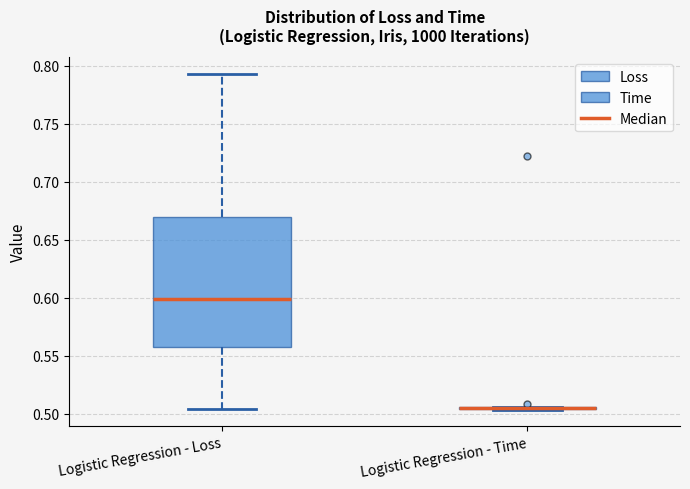

Which box is the tallest, from its lower edge to its upper edge?

Logistic Regression - Loss